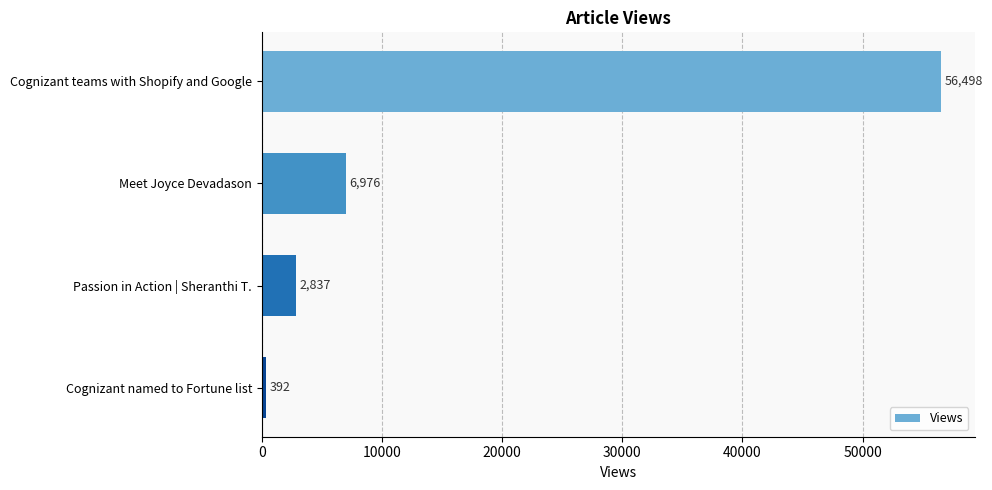

What is the value of the 4th bar from the top?

392